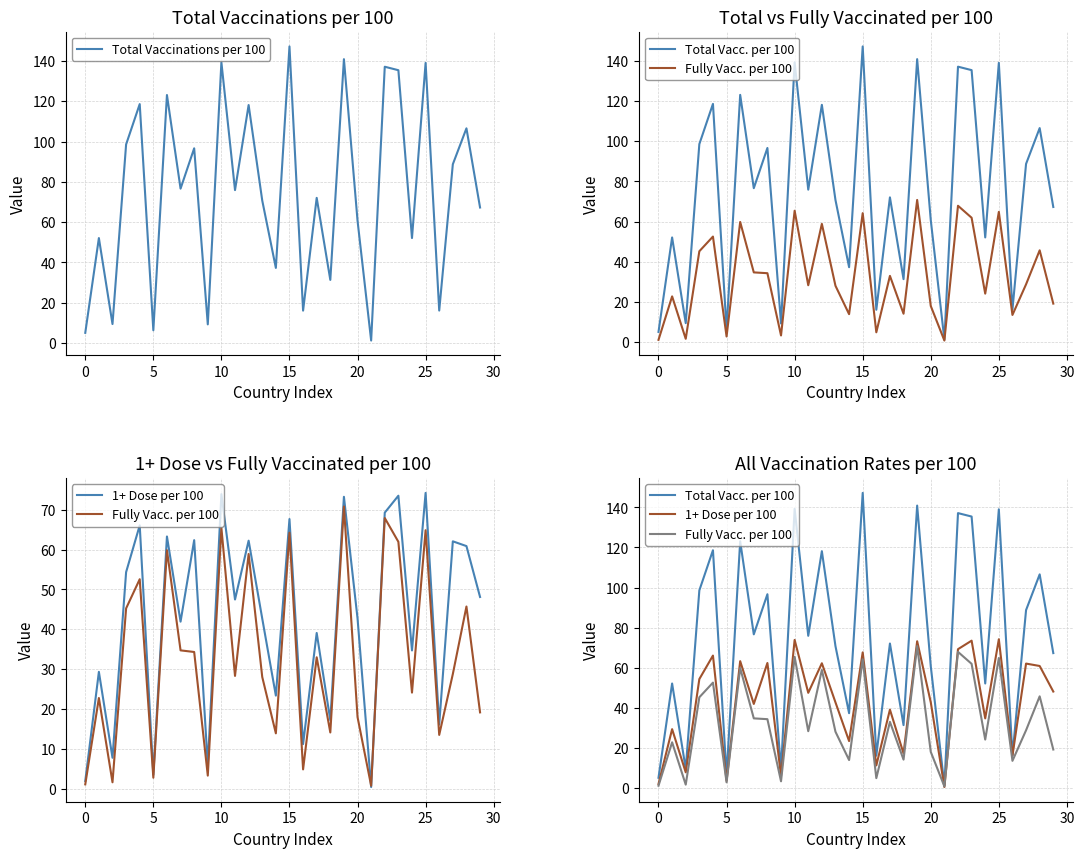

Is it true that Total Vaccinations per 100 equals 6.3 at 5?

True